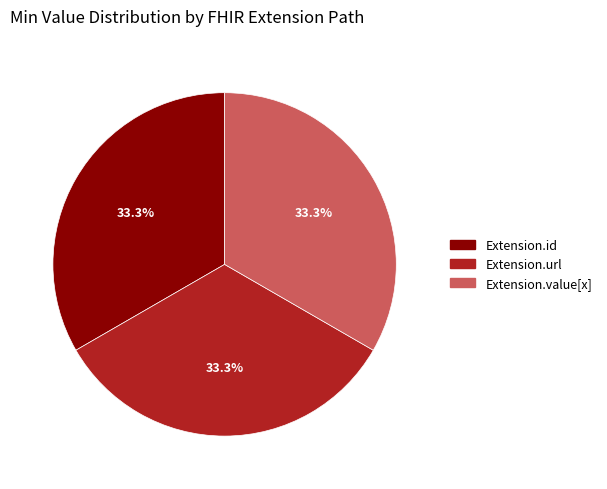

Does any single category account for the majority?

No